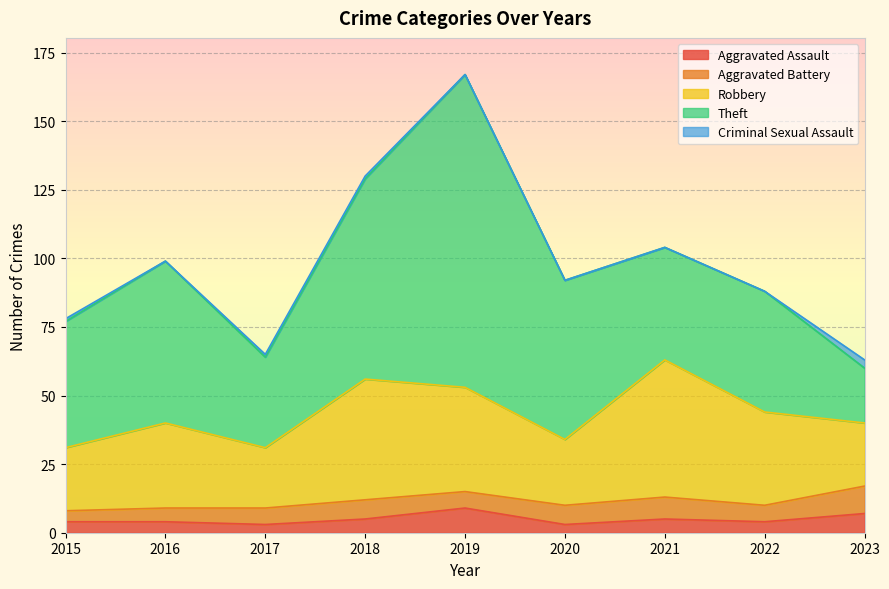

Reading right to left, transcribe all the data shown in this chart.

Aggravated Assault: 2023=7	2022=4	2021=5	2020=3	2019=9	2018=5	2017=3	2016=4	2015=4
Aggravated Battery: 2023=10	2022=6	2021=8	2020=7	2019=6	2018=7	2017=6	2016=5	2015=4
Robbery: 2023=23	2022=34	2021=50	2020=24	2019=38	2018=44	2017=22	2016=31	2015=23
Theft: 2023=20	2022=44	2021=41	2020=58	2019=114	2018=73	2017=33	2016=59	2015=46
Criminal Sexual Assault: 2023=3	2022=0	2021=0	2020=0	2019=0	2018=1	2017=1	2016=0	2015=1